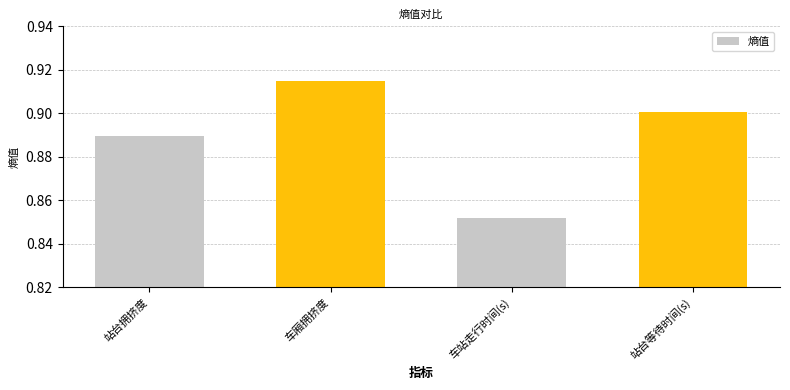

How many values are between 0 and 1?

4